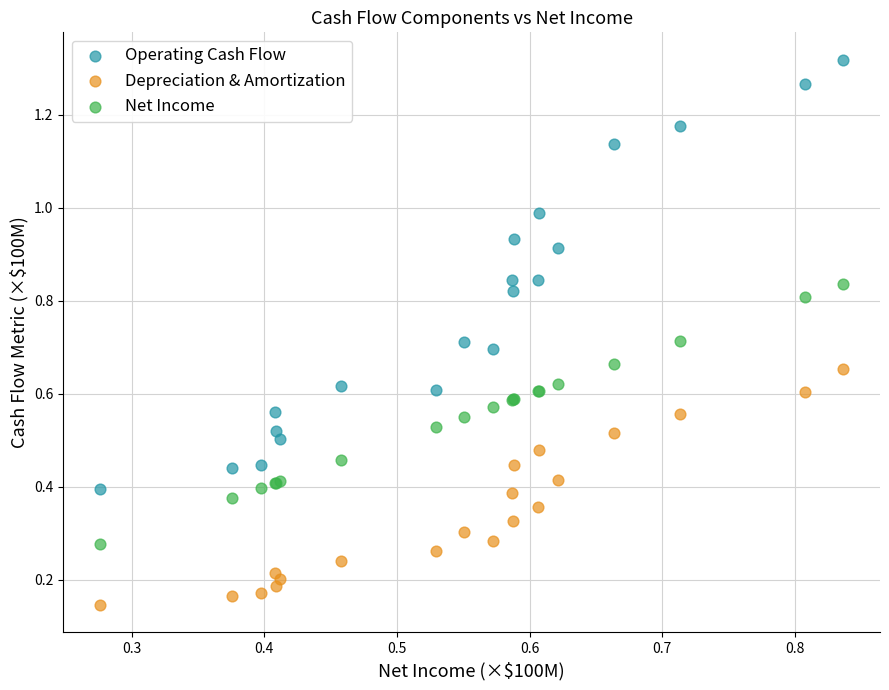

Which series reaches the minimum Y coordinate?

Depreciation & Amortization